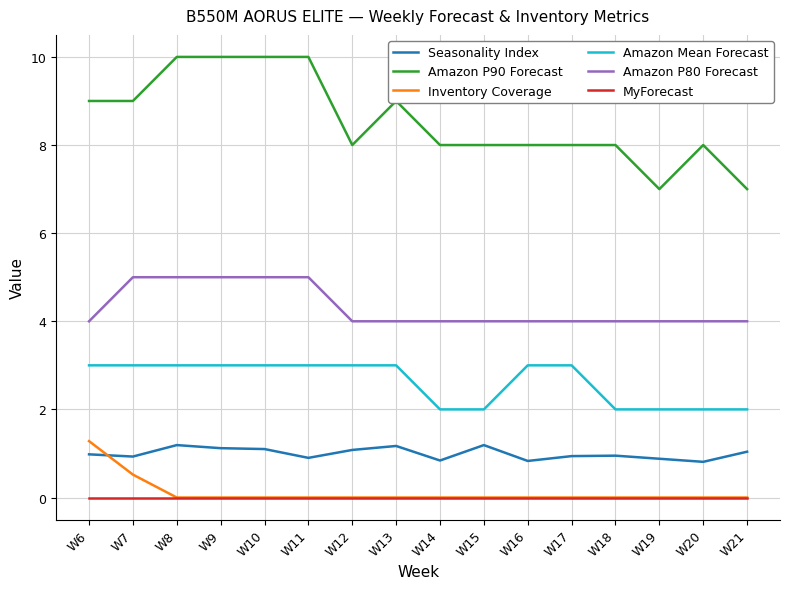

What are all the series names shown in the legend?

Seasonality Index, Amazon P90 Forecast, Inventory Coverage, Amazon Mean Forecast, Amazon P80 Forecast, MyForecast